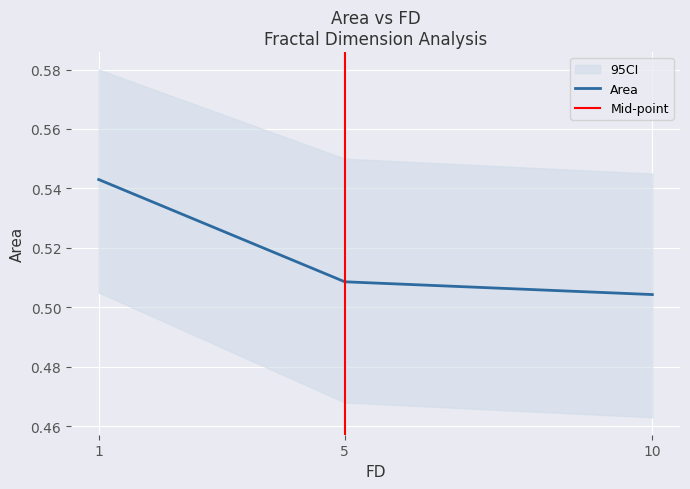

How many lines are shown in the chart?

1